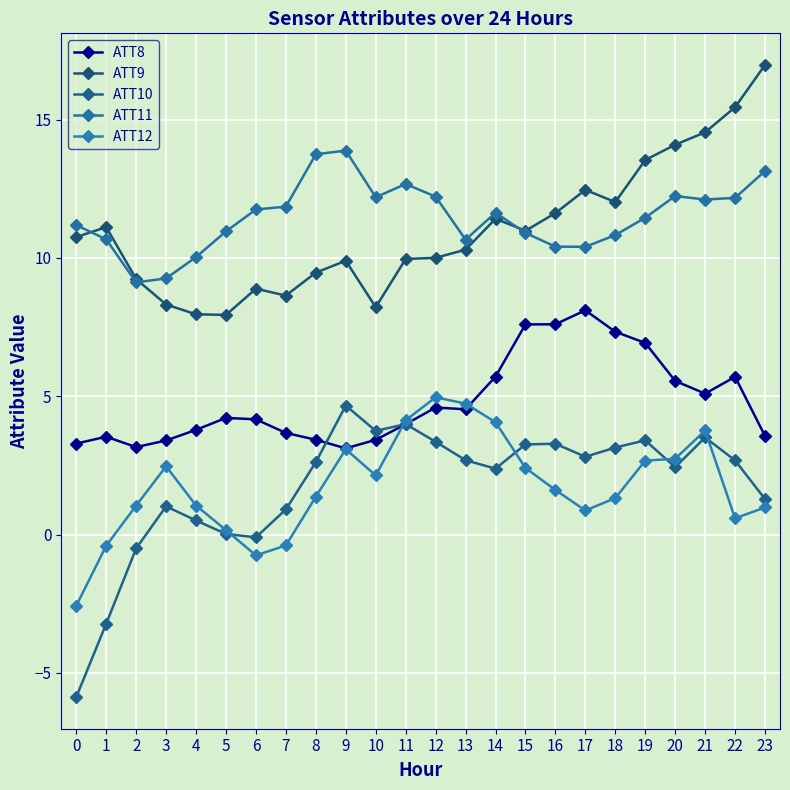

Reading left to right, transcribe all the data shown in this chart.

ATT8: 3.3	3.5	3.2	3.4	3.8	4.2	4.2	3.7	3.4	3.1	3.4	4.0	4.6	4.5	5.7	7.6	7.6	8.1	7.3	6.9	5.6	5.1	5.7	3.6
ATT9: 10.8	11.1	9.2	8.3	8.0	7.9	8.9	8.6	9.5	9.9	8.2	10.0	10.0	10.3	11.4	11.0	11.6	12.5	12.0	13.5	14.1	14.5	15.4	17.0
ATT10: -5.9	-3.2	-0.5	1.0	0.5	0.0	-0.1	0.9	2.6	4.7	3.7	4.0	3.4	2.7	2.4	3.3	3.3	2.8	3.1	3.4	2.4	3.5	2.7	1.3
ATT11: 11.2	10.7	9.1	9.3	10.0	11.0	11.7	11.9	13.7	13.9	12.2	12.7	12.2	10.7	11.6	10.9	10.4	10.4	10.8	11.5	12.2	12.1	12.2	13.1
ATT12: -2.6	-0.4	1.0	2.5	1.0	0.2	-0.8	-0.4	1.4	3.1	2.1	4.1	5.0	4.7	4.1	2.4	1.6	0.9	1.3	2.7	2.7	3.8	0.6	1.0